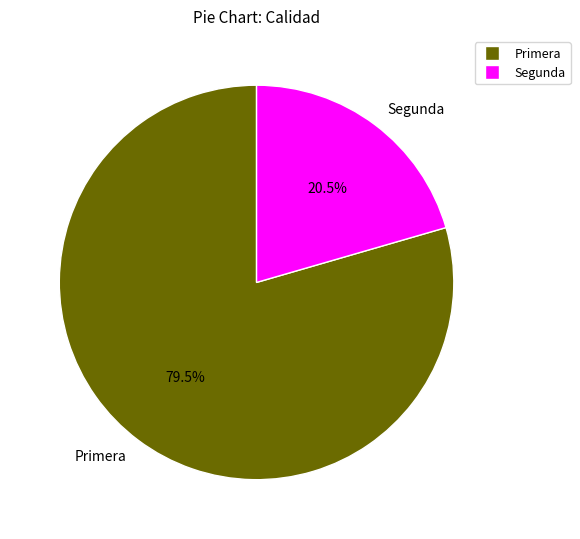

What is the smallest slice in the pie chart?

Segunda